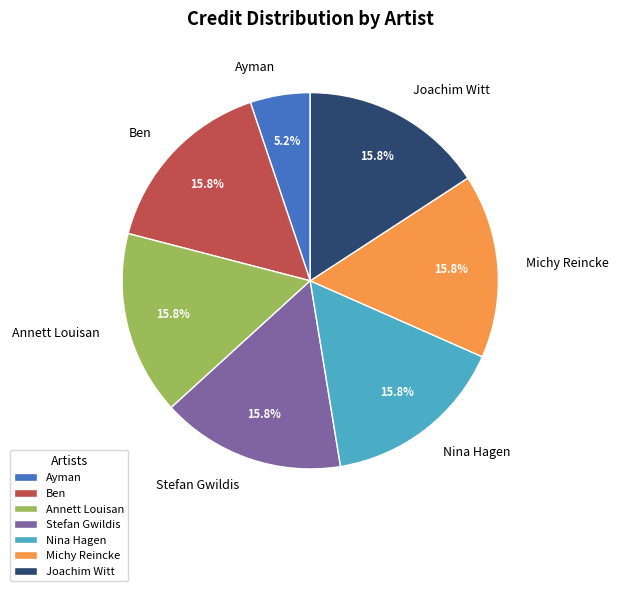

The Ben slice represents 1% of the pie. True or false?

False